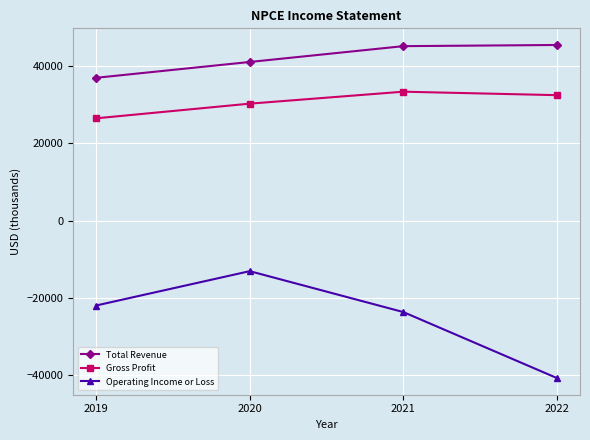

What is the greatest value displayed?

45500